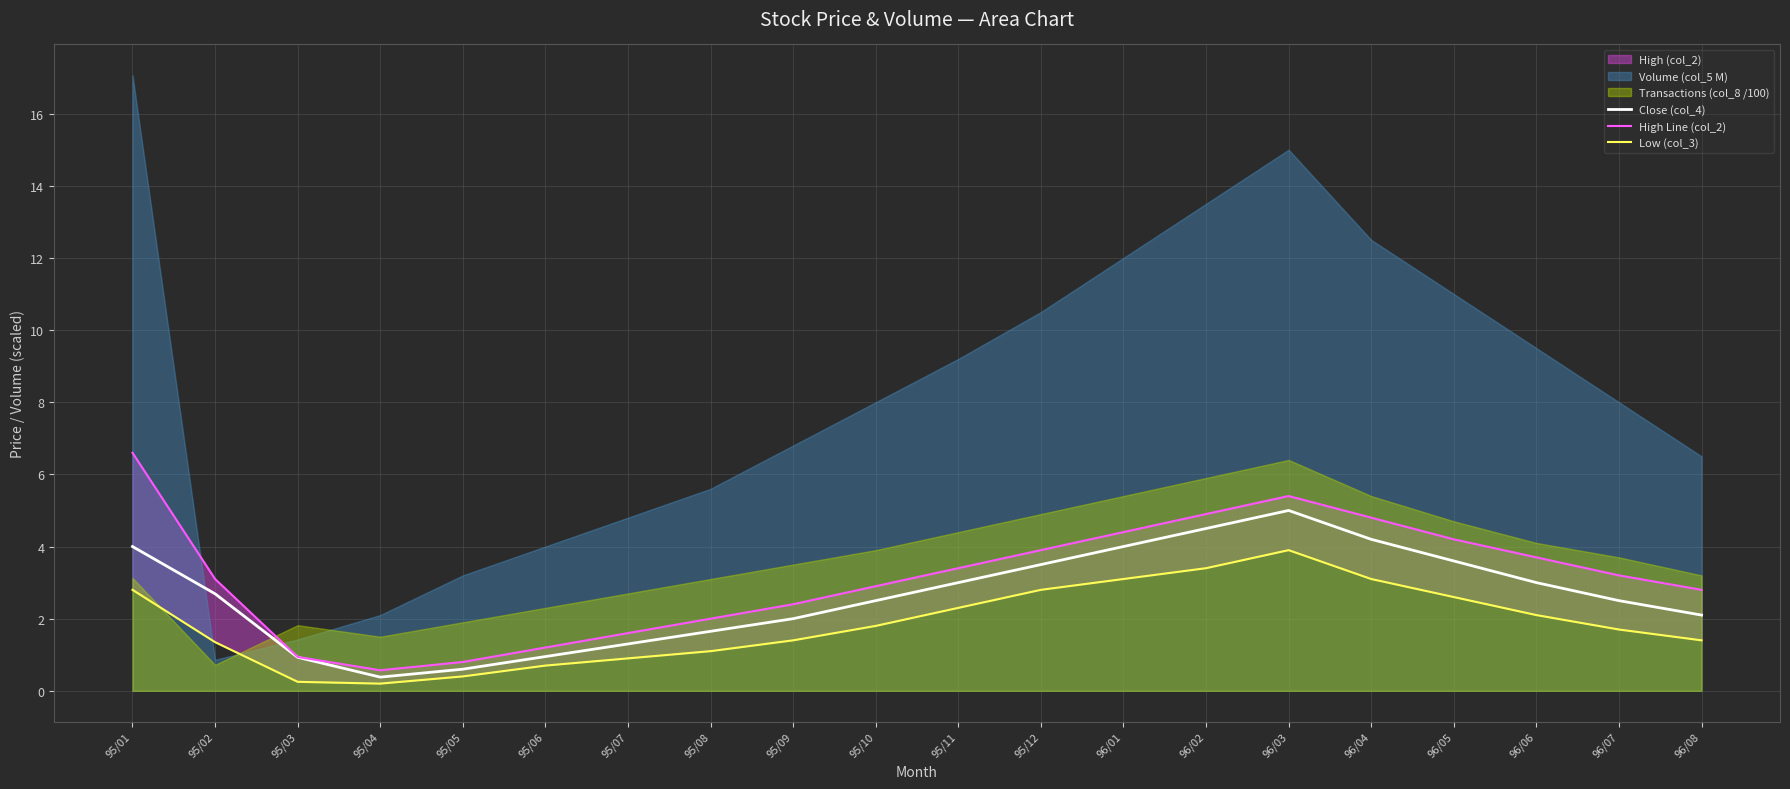

Where is the first local minimum for Close (col_4)?

95/04